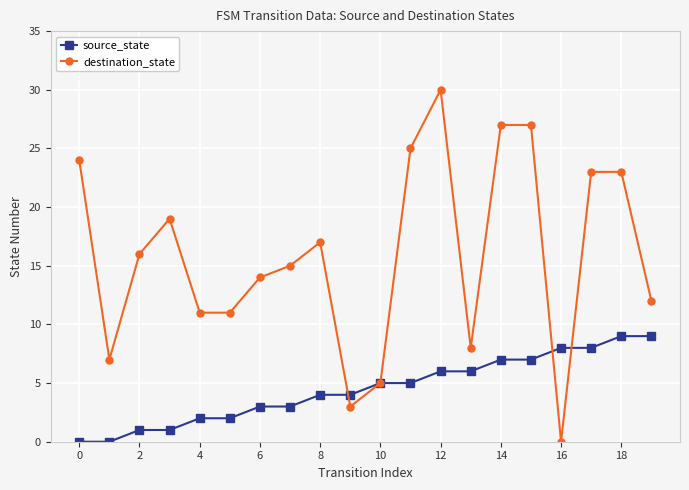

Rank the series by their average value, from highest to lowest.

destination_state, source_state